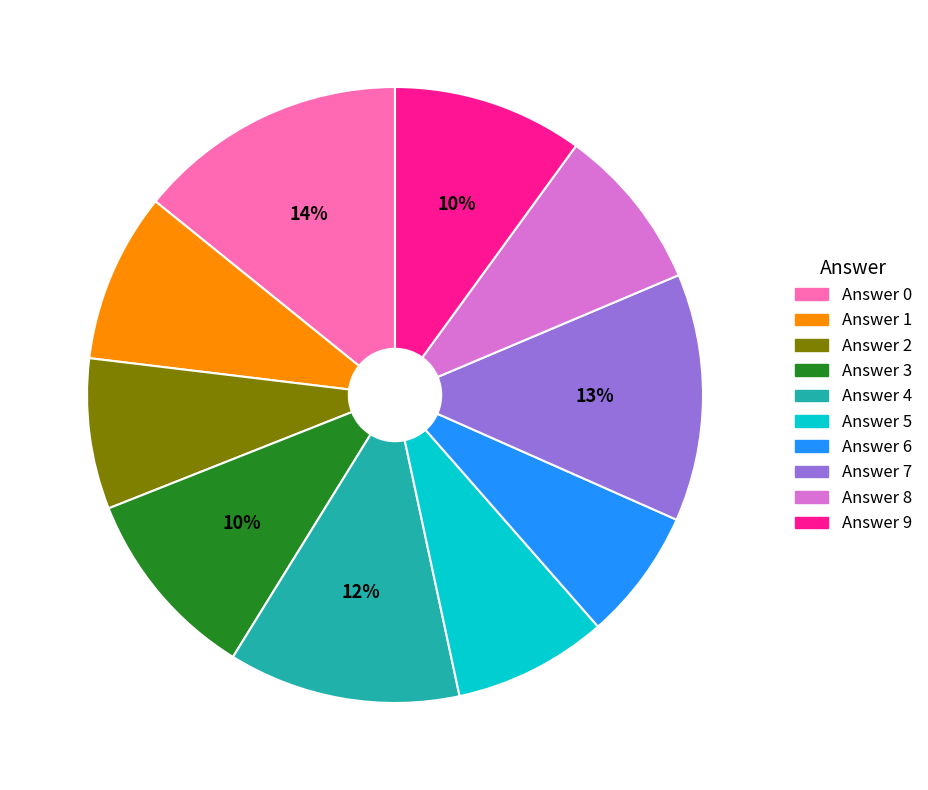

Is there any slice that represents more than half of the pie?

No